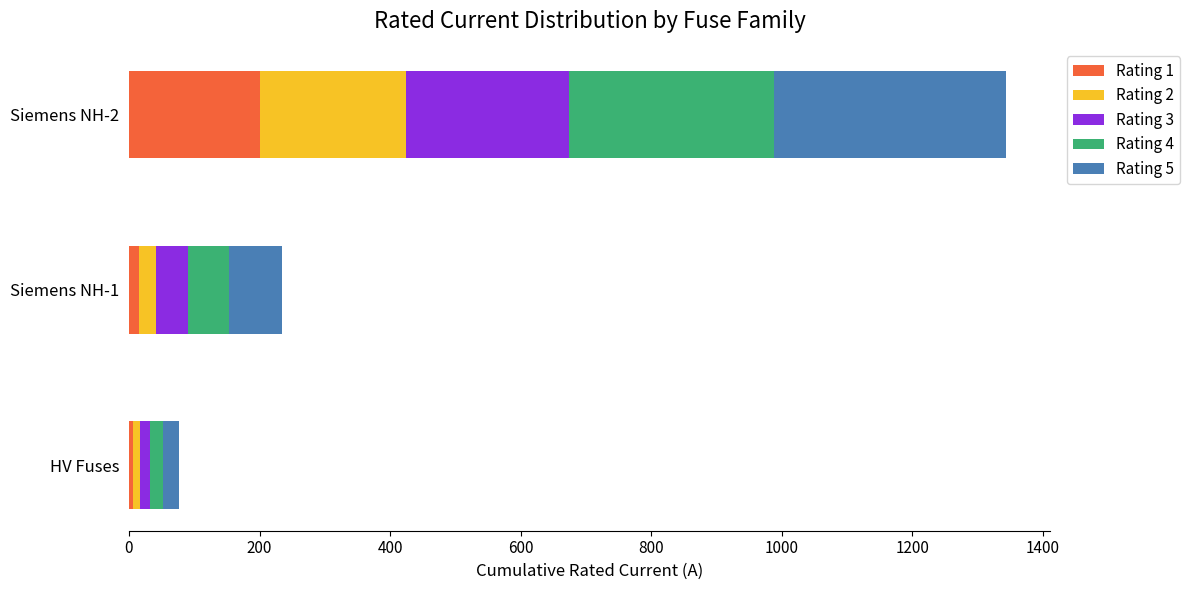

Which category has the highest value in the Rating 1 series?

Siemens NH-2